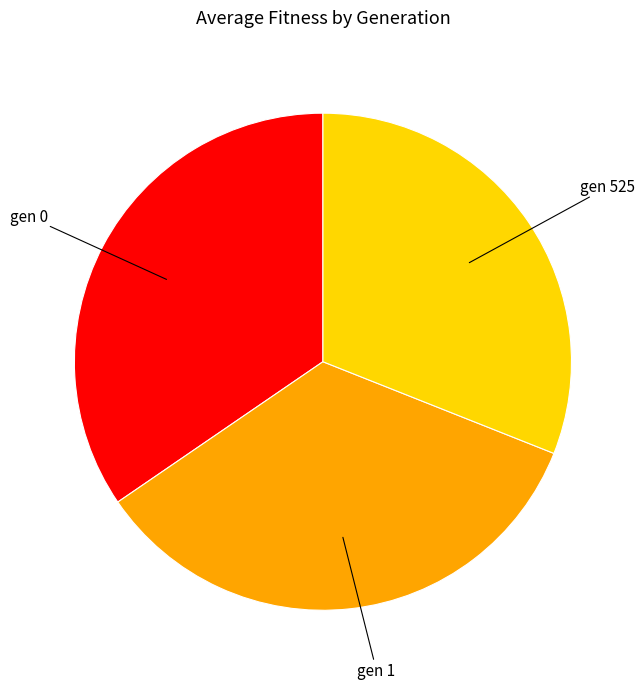

Which category has the smallest portion of the pie?

gen 525